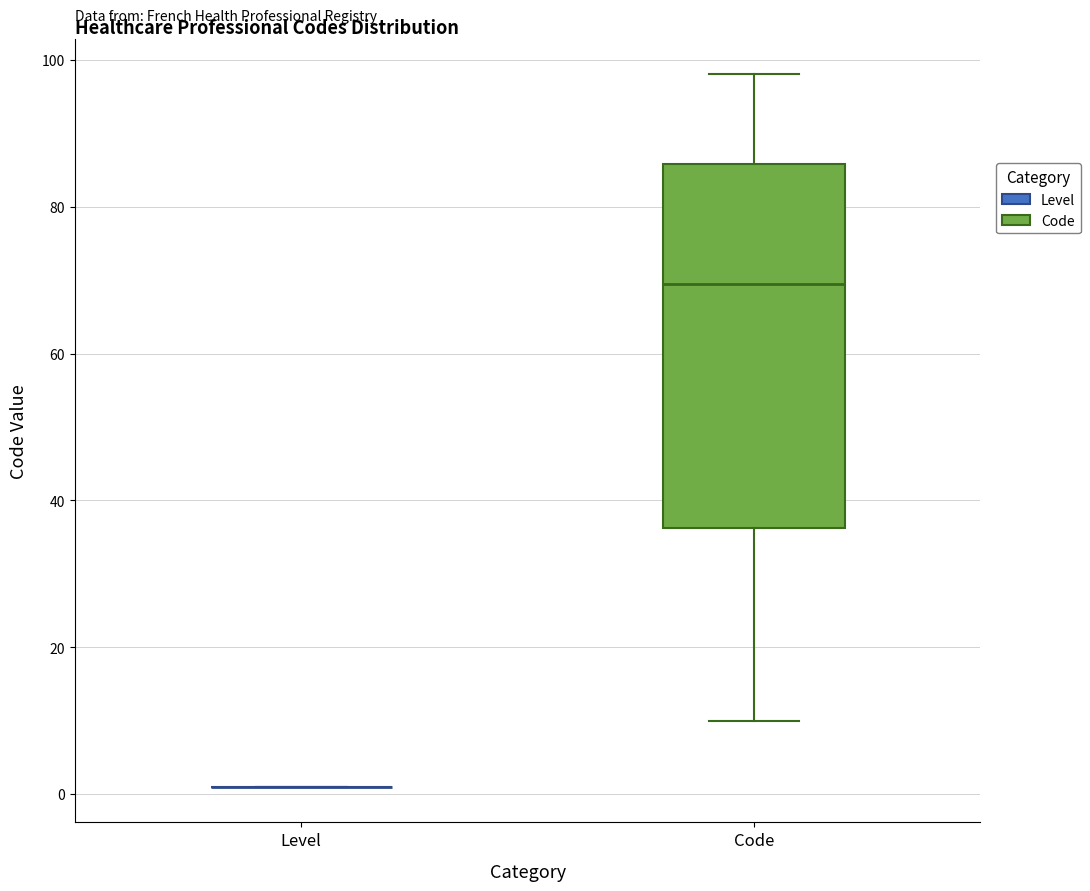

Reading left to right, read every box against the y-axis: the position of its median line, the range the box covers, and the ends of its whiskers. The values are not printed on the chart, so give them approximately, as read against the axis.

Level: box collapsed to a line at 2, whiskers 2 to 2
Code: median 70, box 36 to 86, whiskers 10 to 98